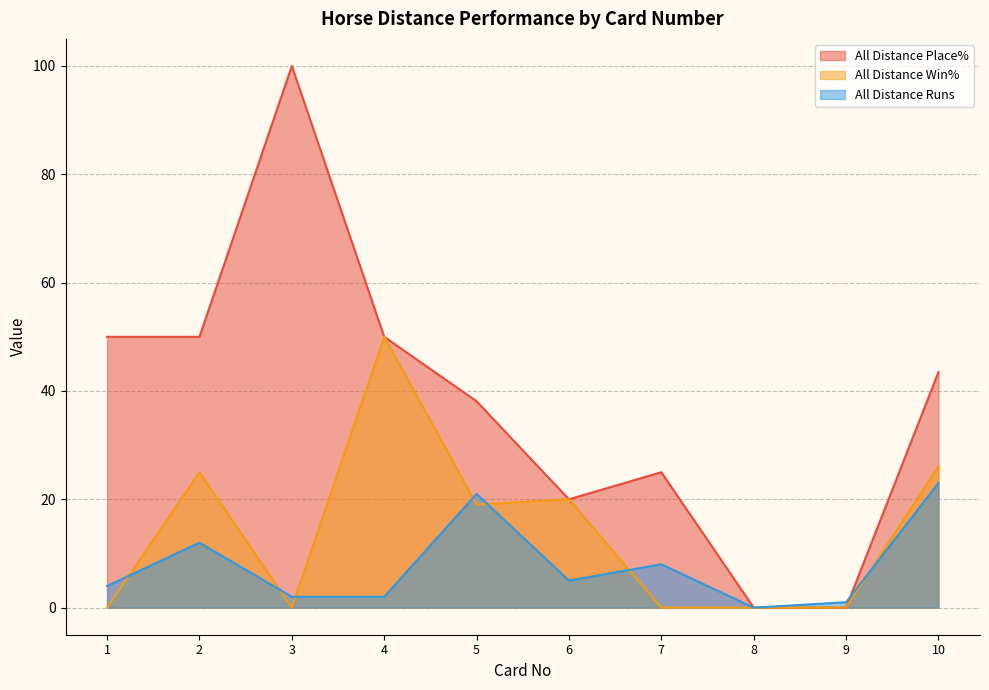

What is the difference between the second highest and second lowest values in the All Distance Runs series?

20.0